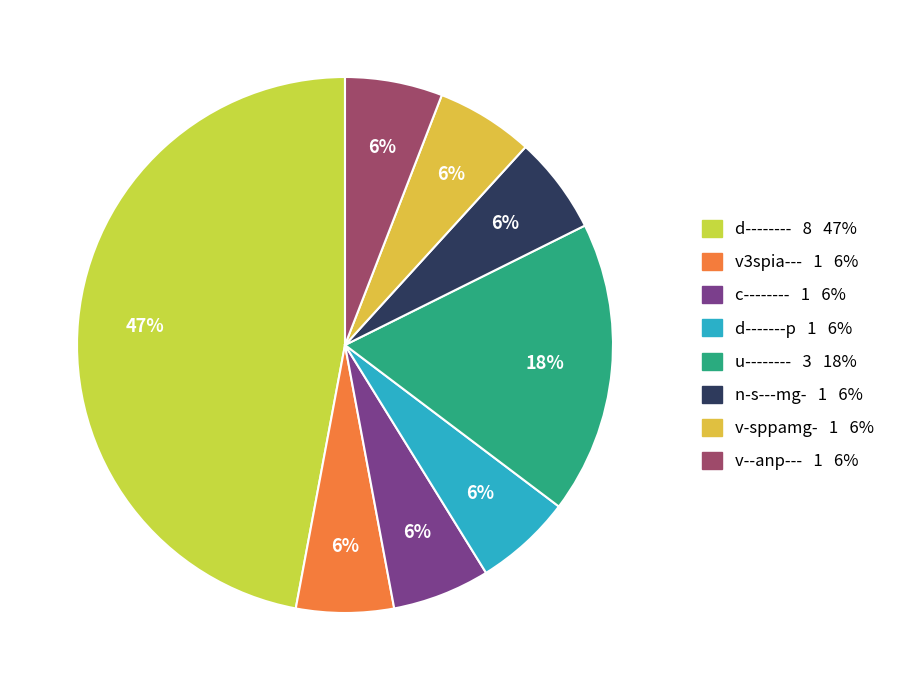

Which slice is the smallest?

v3spia---